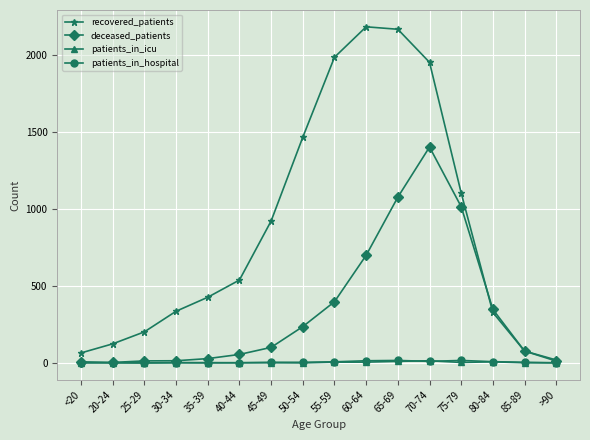

What is the difference between the second highest and minimum values in the deceased_patients series?

1075